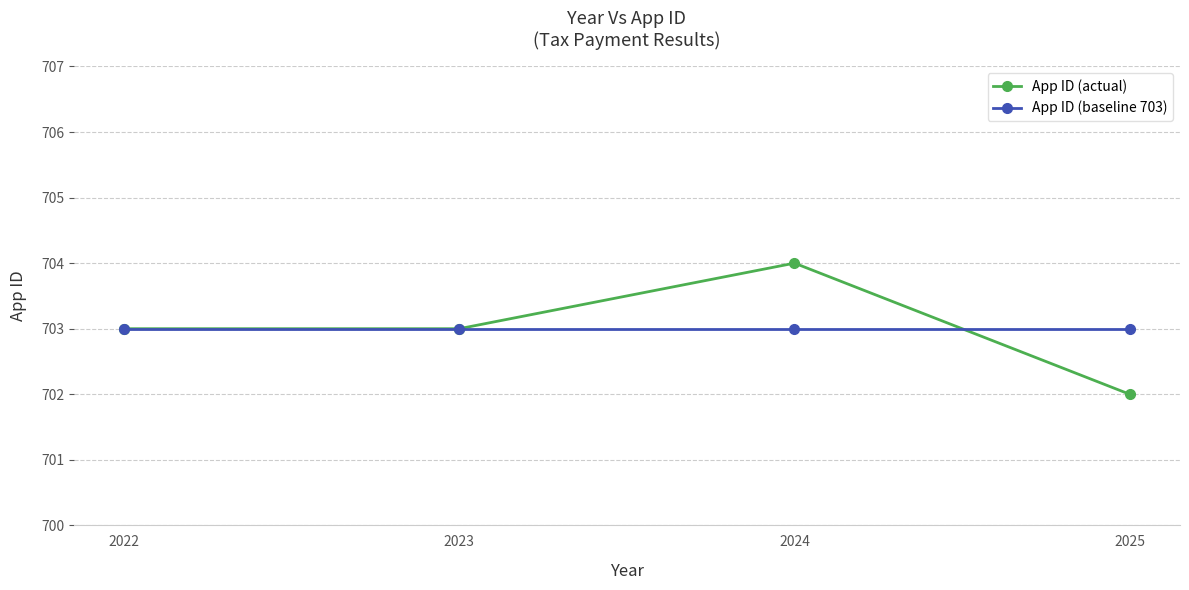

At which category is the sum across all series the highest?

2024